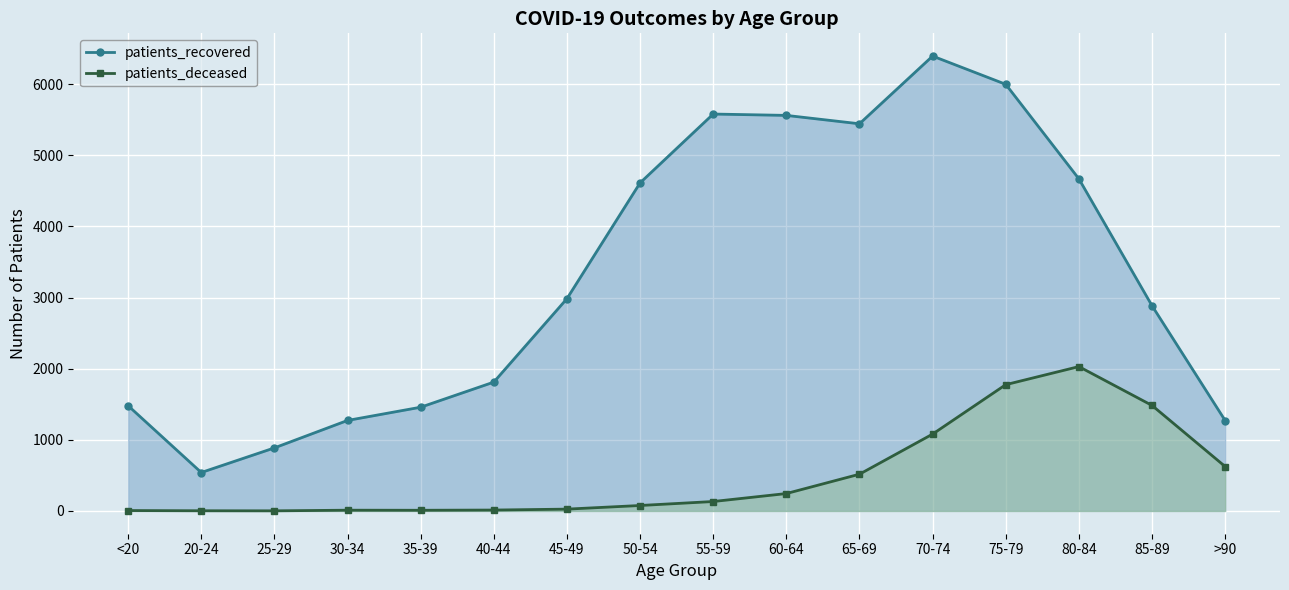

List the labels in order of patients_deceased value, smallest first.

25-29, 20-24, <20, 35-39, 30-34, 40-44, 45-49, 50-54, 55-59, 60-64, 65-69, >90, 70-74, 85-89, 75-79, 80-84